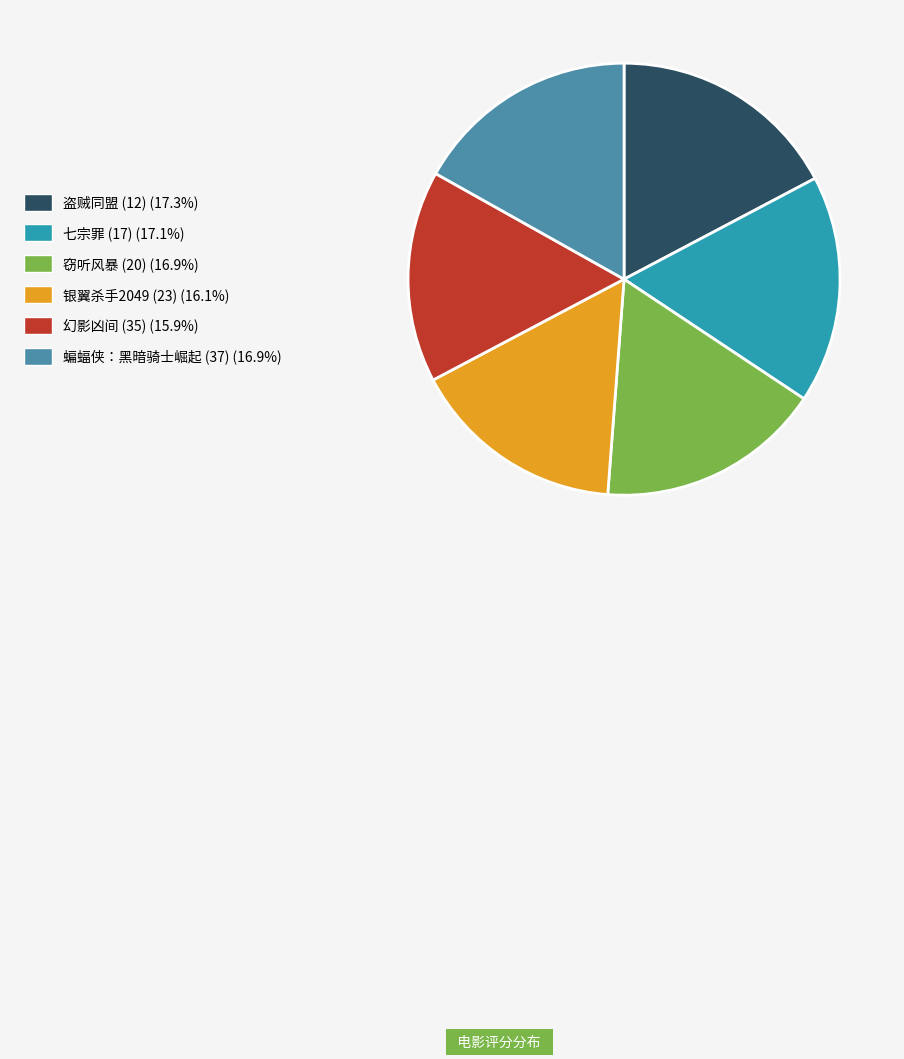

Does 蝙蝠侠：黑暗骑士崛起 (37) (16.9%) account for over 50% of the chart?

No